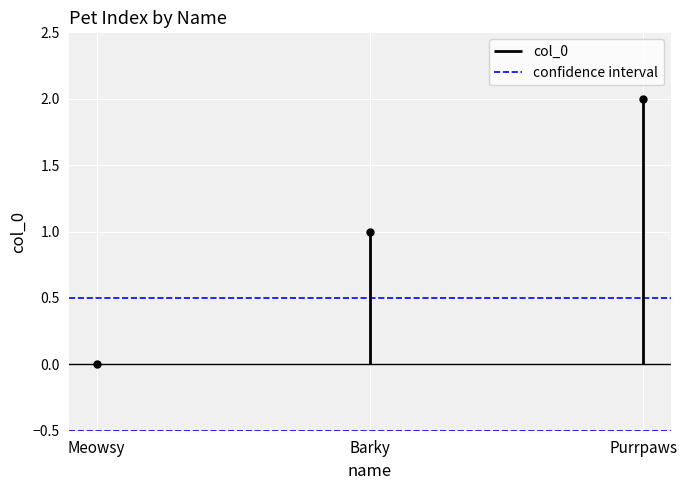

Which series has the largest range (max minus min)?

col_0